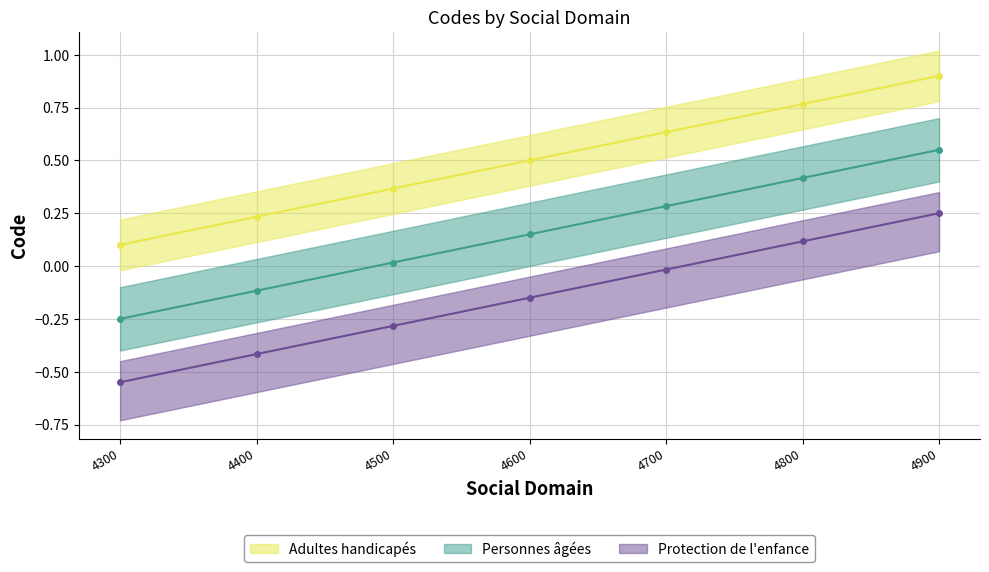

What is the difference between the second highest and second lowest values?

0.5